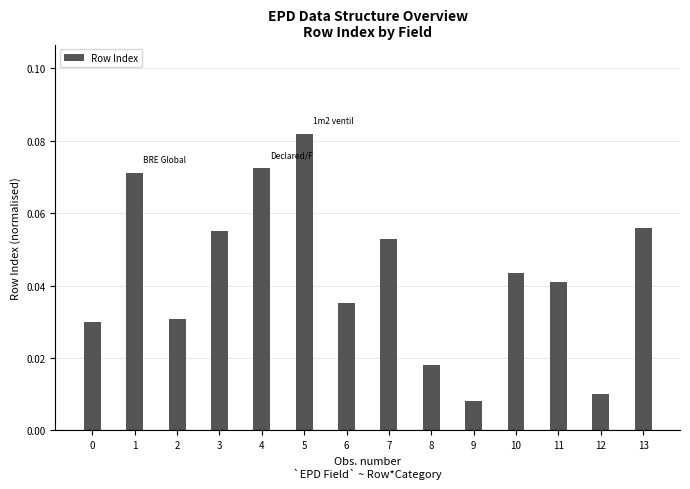

What is the sum of all values?

0.6